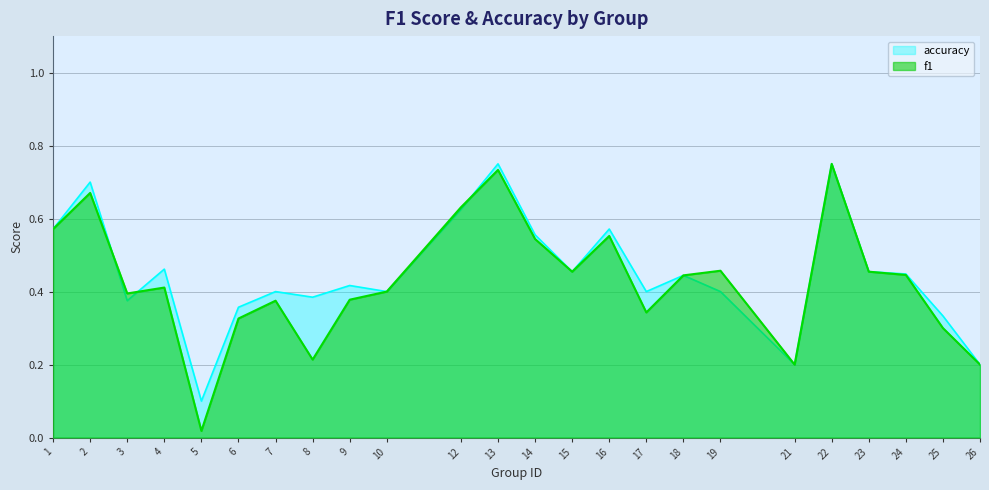

What are all the series names shown in the legend?

accuracy, f1